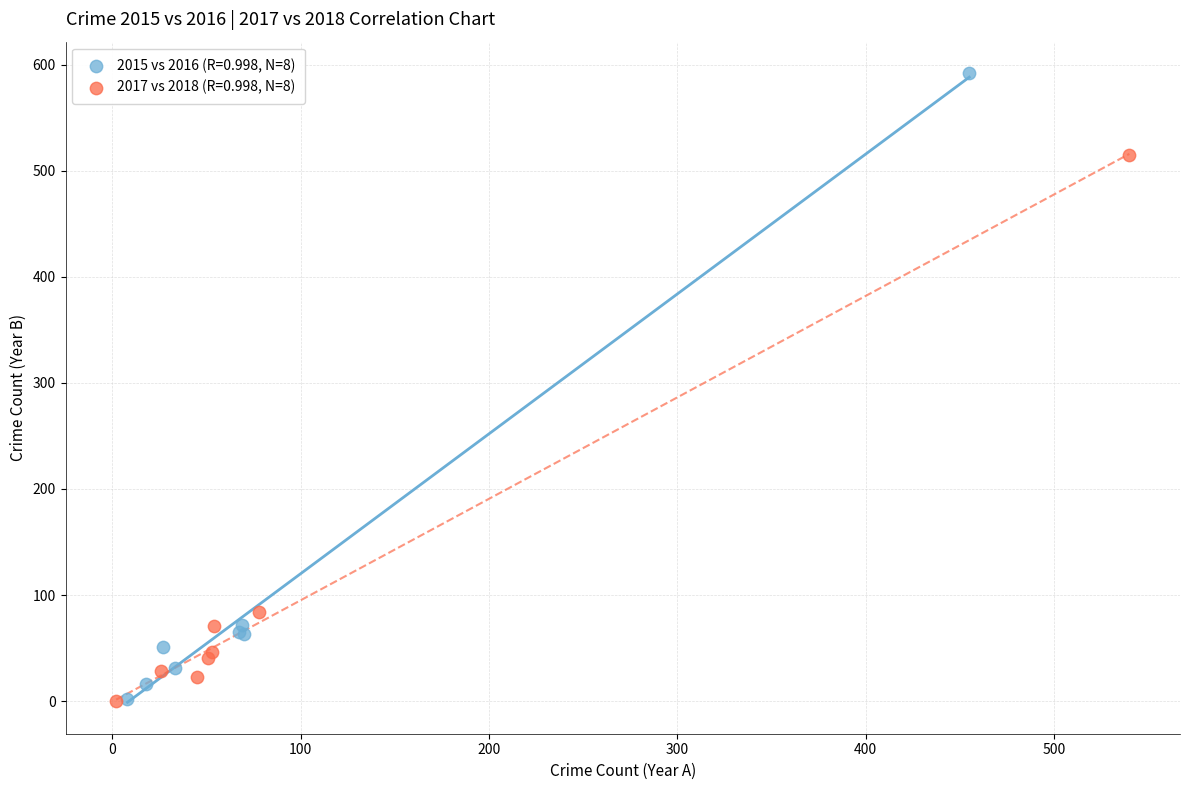

Which series reaches the maximum Y coordinate?

2015 vs 2016 (R=0.998, N=8)